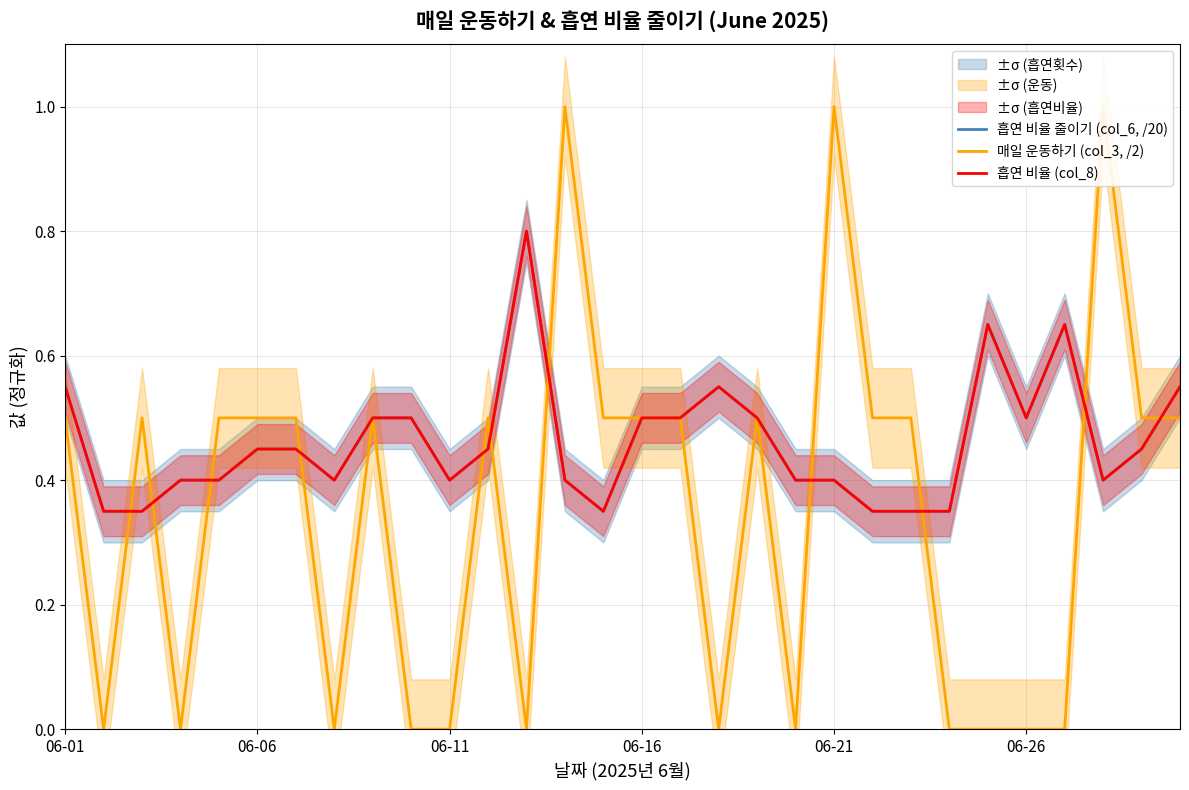

How many lines are shown in the chart?

3